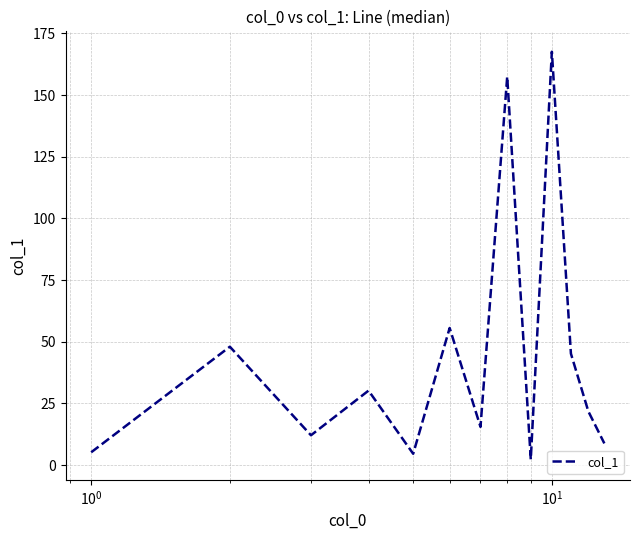

What is the average value?

44.2